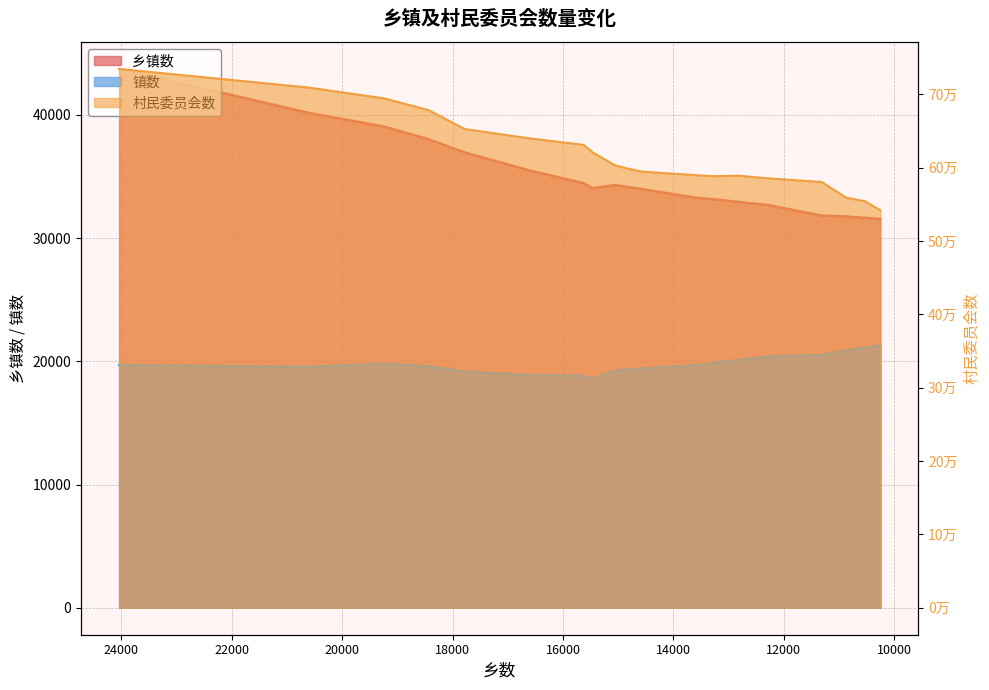

In 乡镇数, how many points are lower than both neighbors (excluding endpoints)?

1